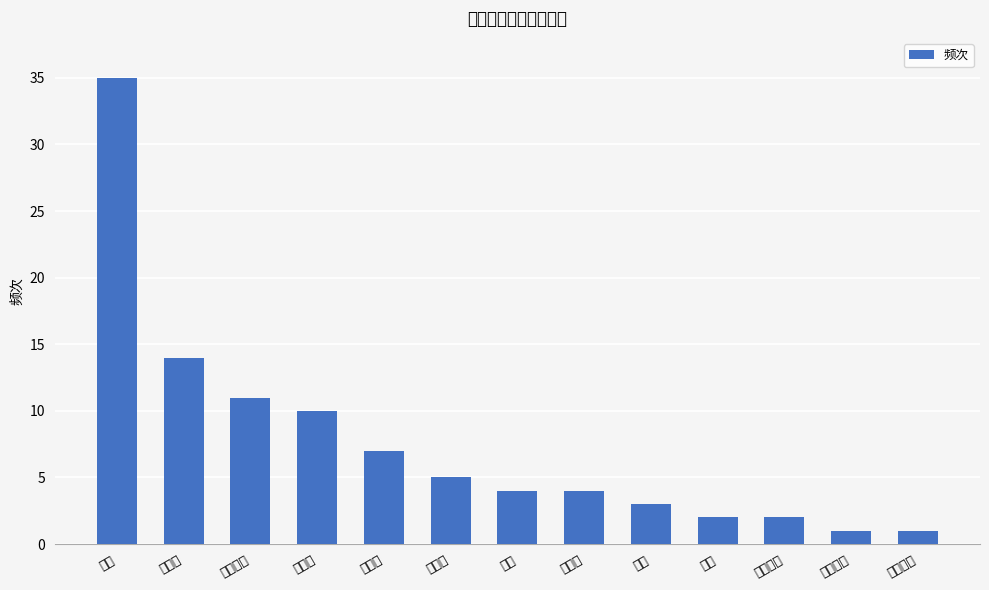

What is the change in value from 云南省 to 金沙江?

-10